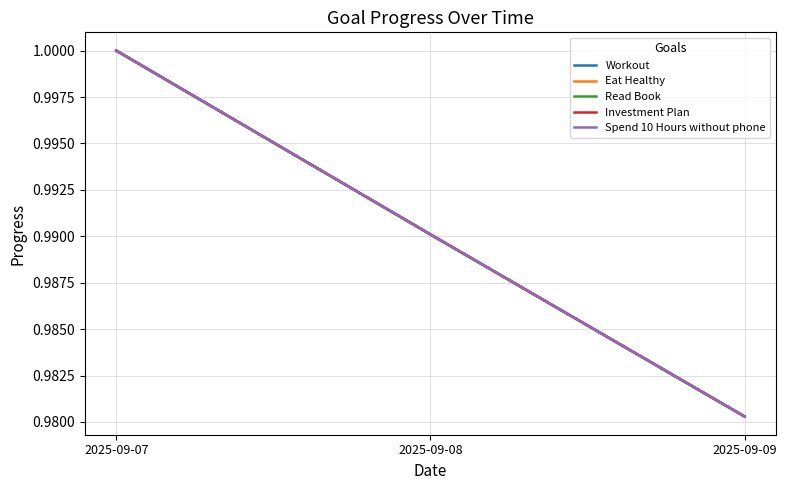

Reading right to left, transcribe all the data shown in this chart.

Workout: 2025-09-09=1.0	2025-09-08=1.0	2025-09-07=1.0
Eat Healthy: 2025-09-09=1.0	2025-09-08=1.0	2025-09-07=1.0
Read Book: 2025-09-09=1.0	2025-09-08=1.0	2025-09-07=1.0
Investment Plan: 2025-09-09=1.0	2025-09-08=1.0	2025-09-07=1.0
Spend 10 Hours without phone: 2025-09-09=1.0	2025-09-08=1.0	2025-09-07=1.0